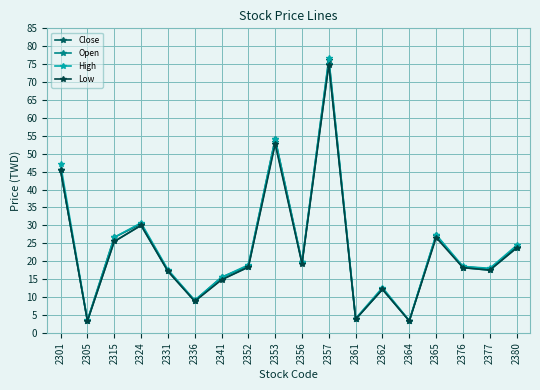

At which category does Close reach its first local peak?

2324